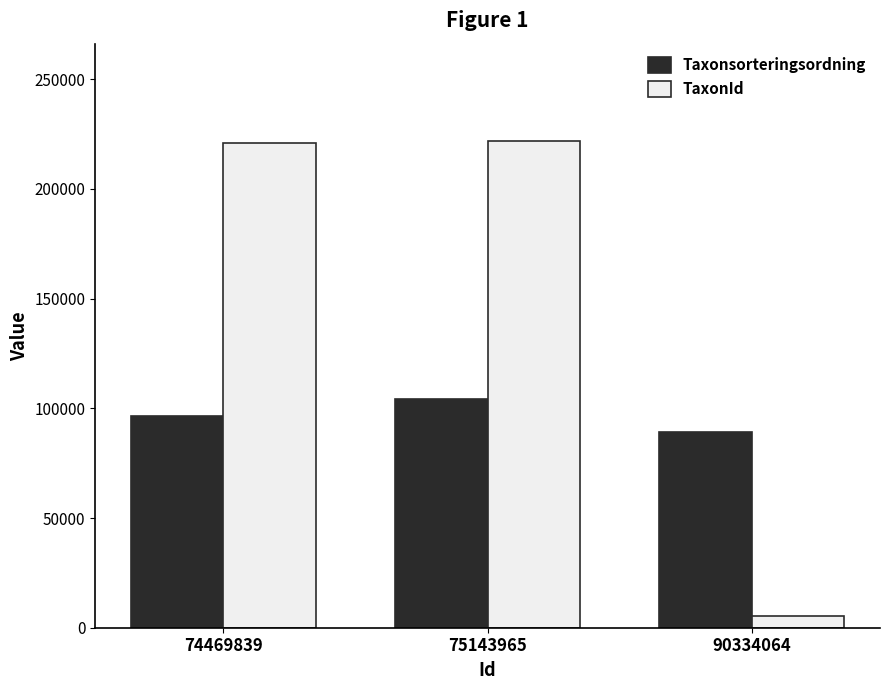

Where is TaxonId nearest to the value 113645?

74469839